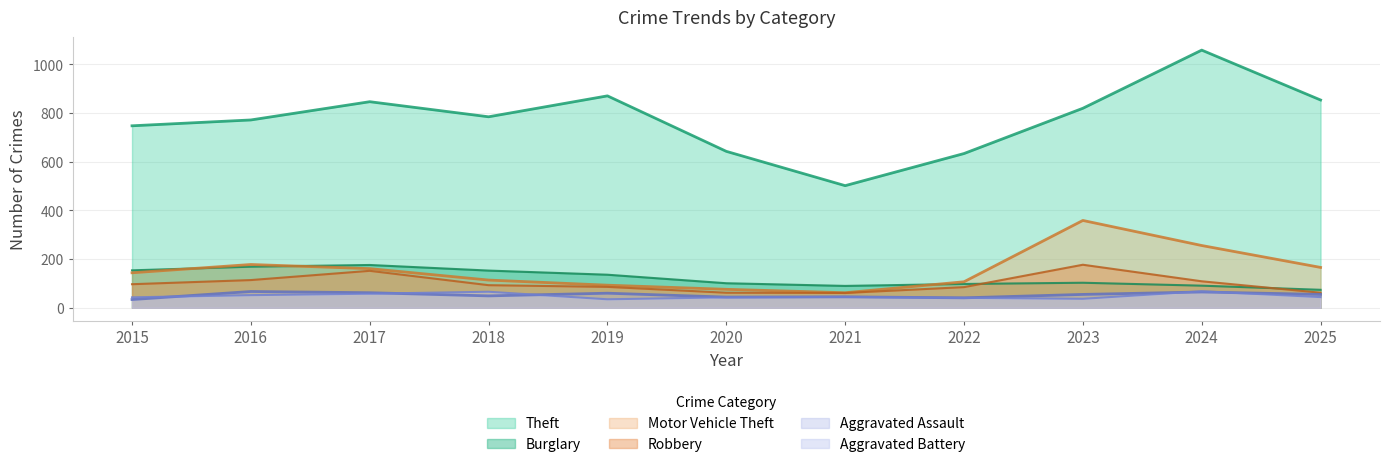

Which label corresponds to the largest value in the chart?

2024